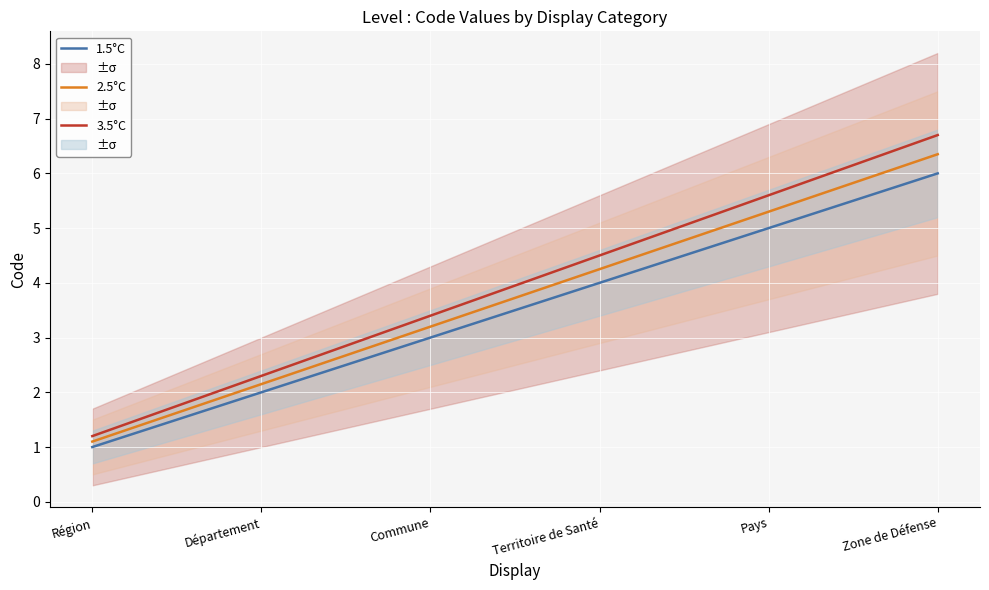

The value of 1.5°C at Commune is 3.0. True or false?

True